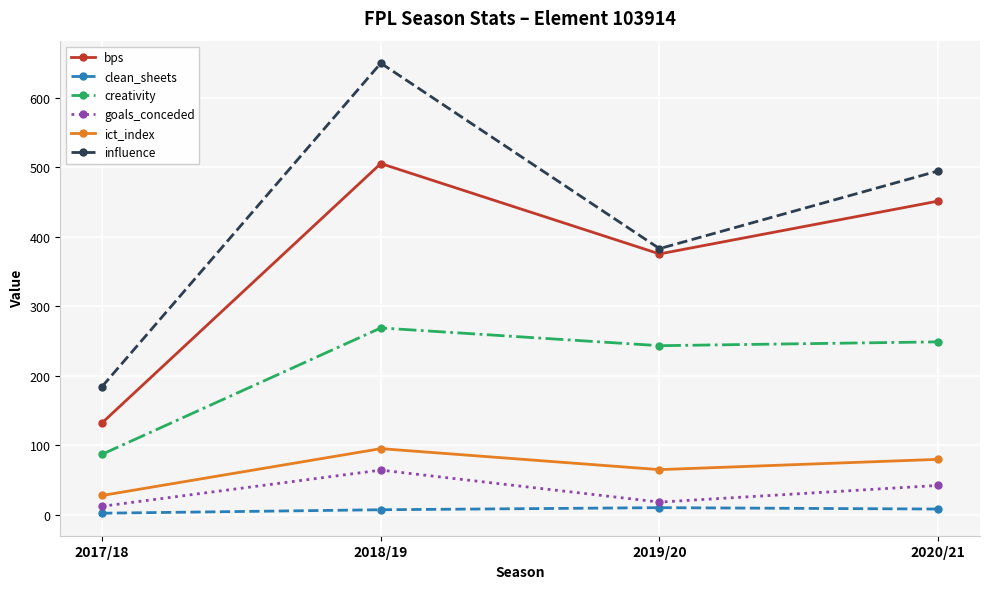

What is the difference between the creativity values at 2018/19 and 2017/18?

181.7